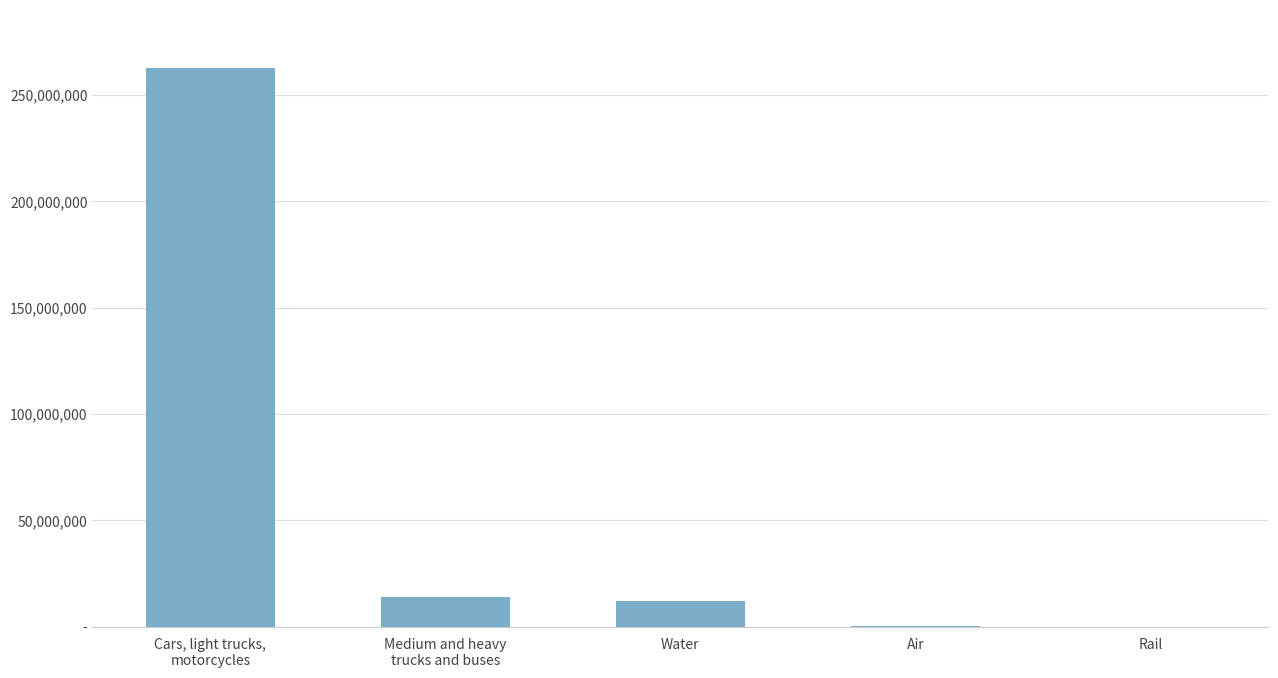

Which category has the highest value across all series?

Cars, light trucks,
motorcycles